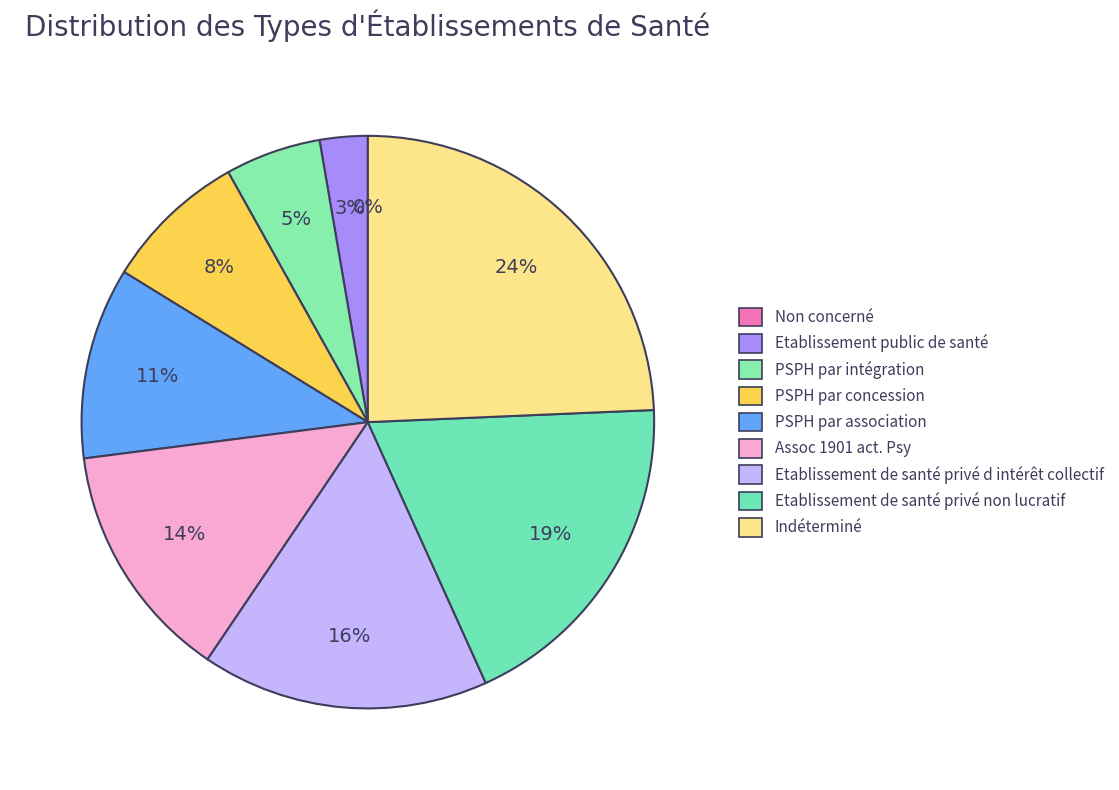

The PSPH par association slice represents 11% of the pie. True or false?

True